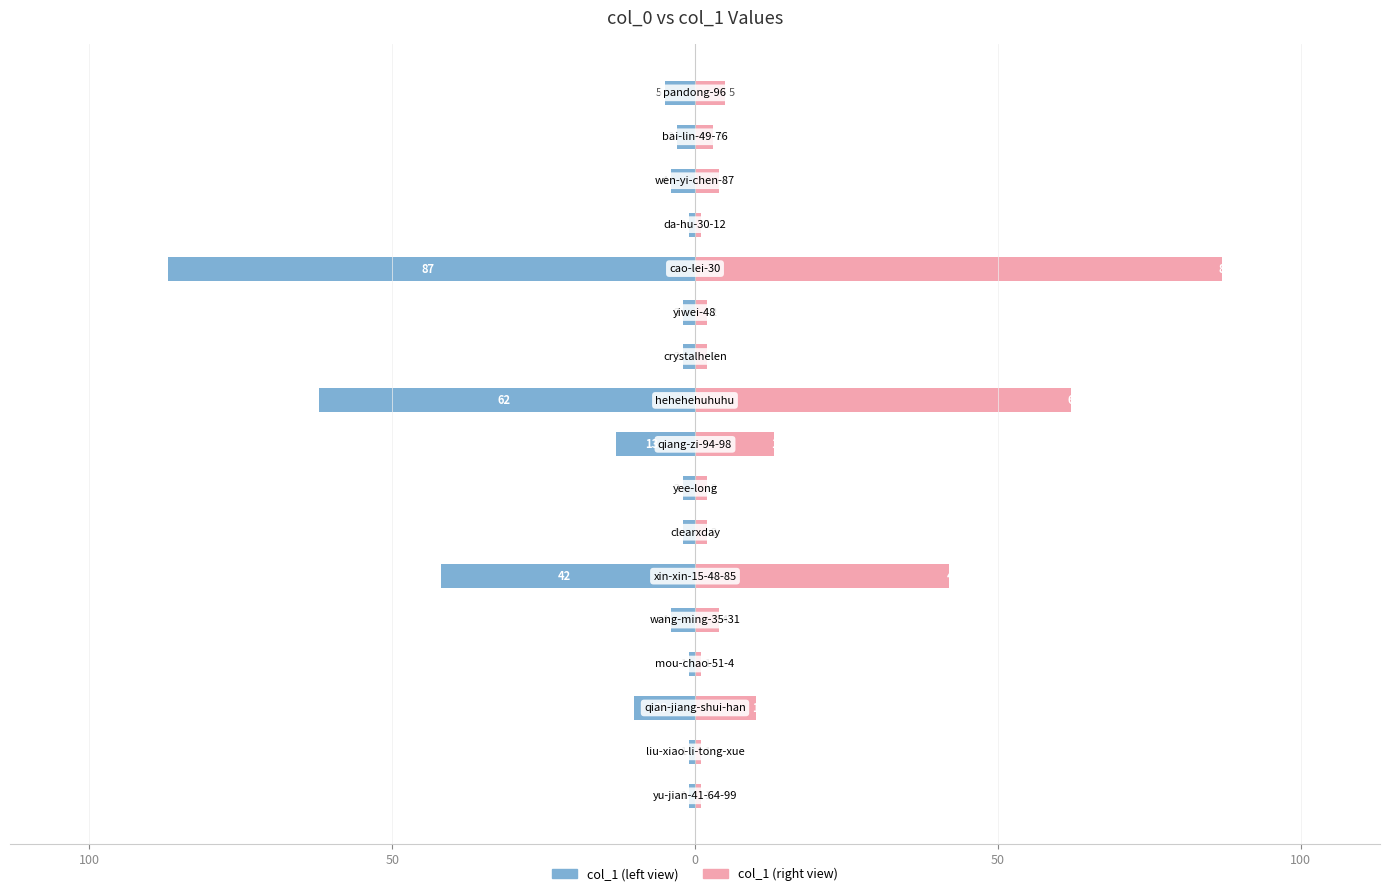

The value of col_1 (right) at 150 is 2. True or false?

False